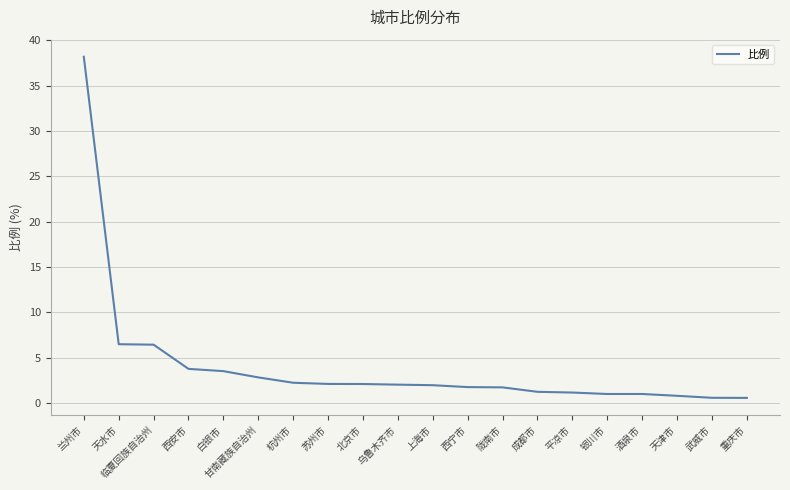

The chart shows a value of 38.2 at 兰州市. True or false?

True